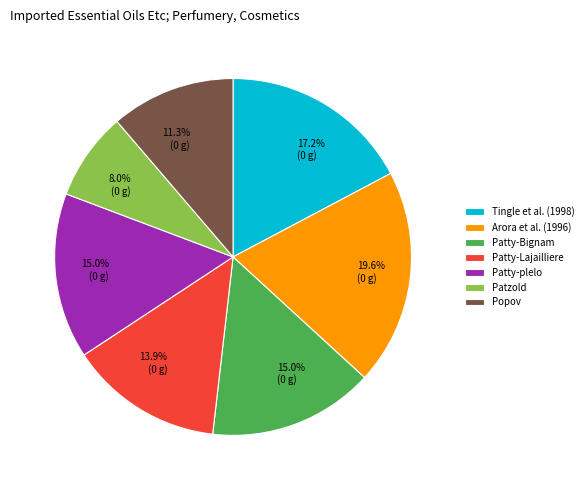

Does Patty-Bignam represent more than half of the total?

No